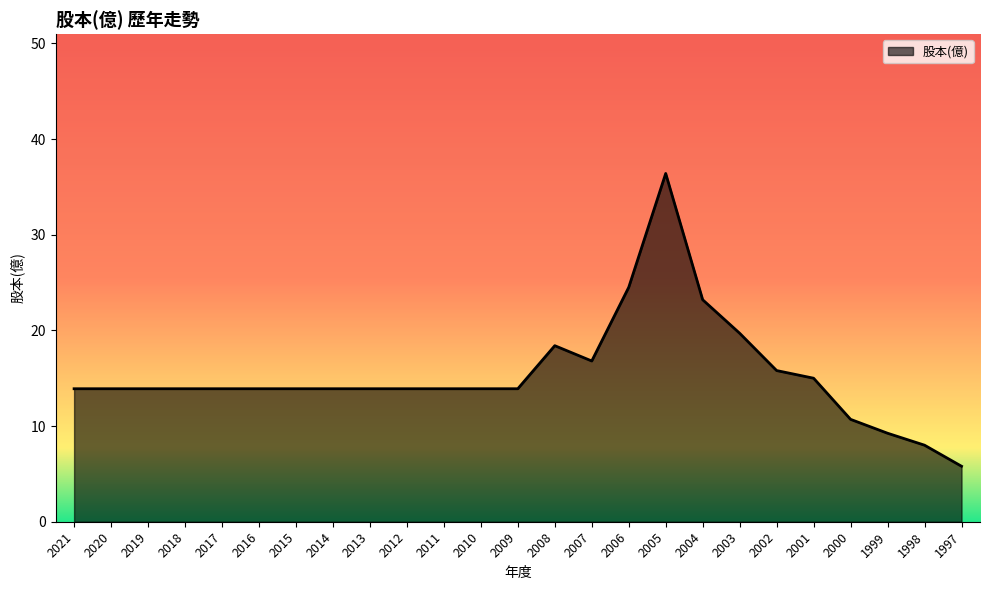

What is the smallest value displayed?

5.8